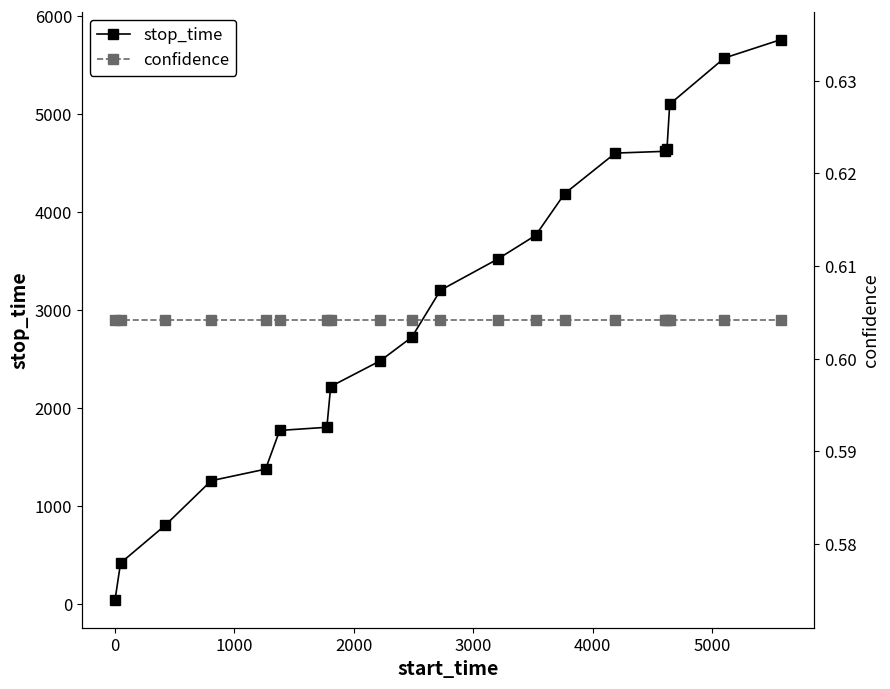

What is the highest value of the stop_time series?

5759